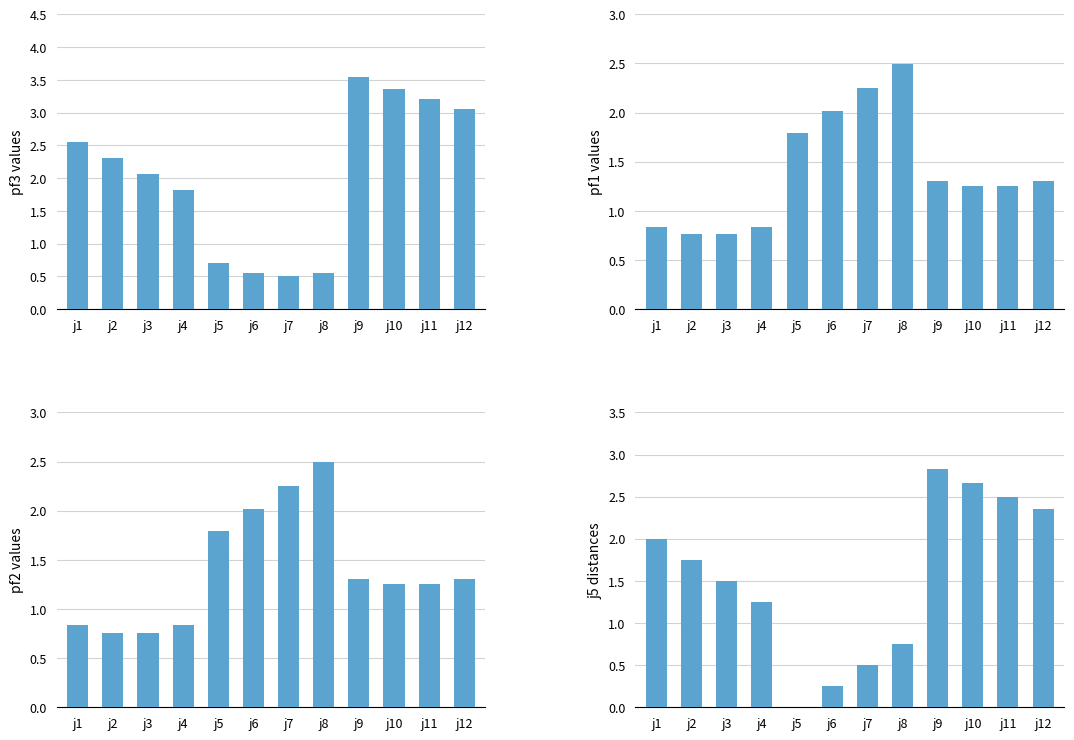

The pf3 series shows 3.5 at j9. True or false?

True